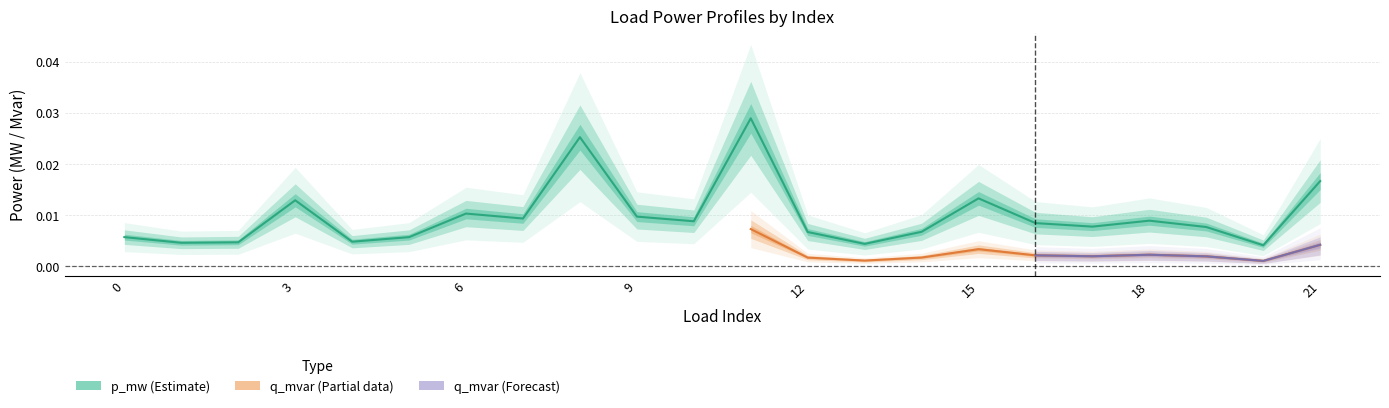

Is this an area chart (filled region under the line)?

No